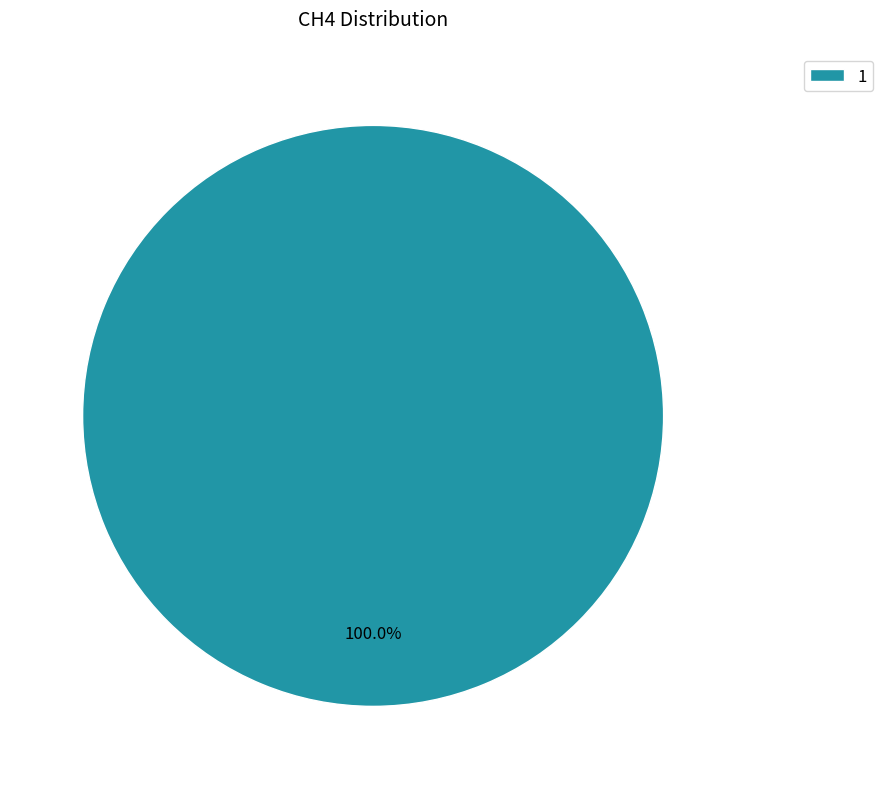

Does any single category account for the majority?

Yes